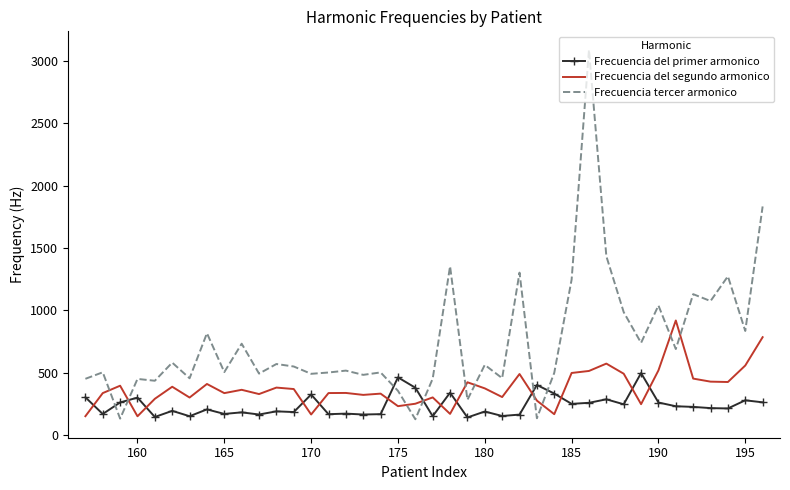

List the series in order of their peak value, highest first.

Frecuencia tercer armonico, Frecuencia del segundo armonico, Frecuencia del primer armonico